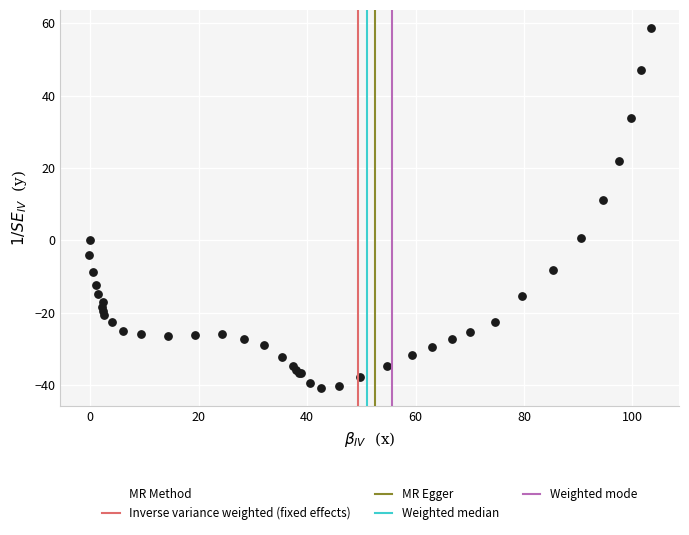

What Y value in the scatter plot is closest to 8?

11.0